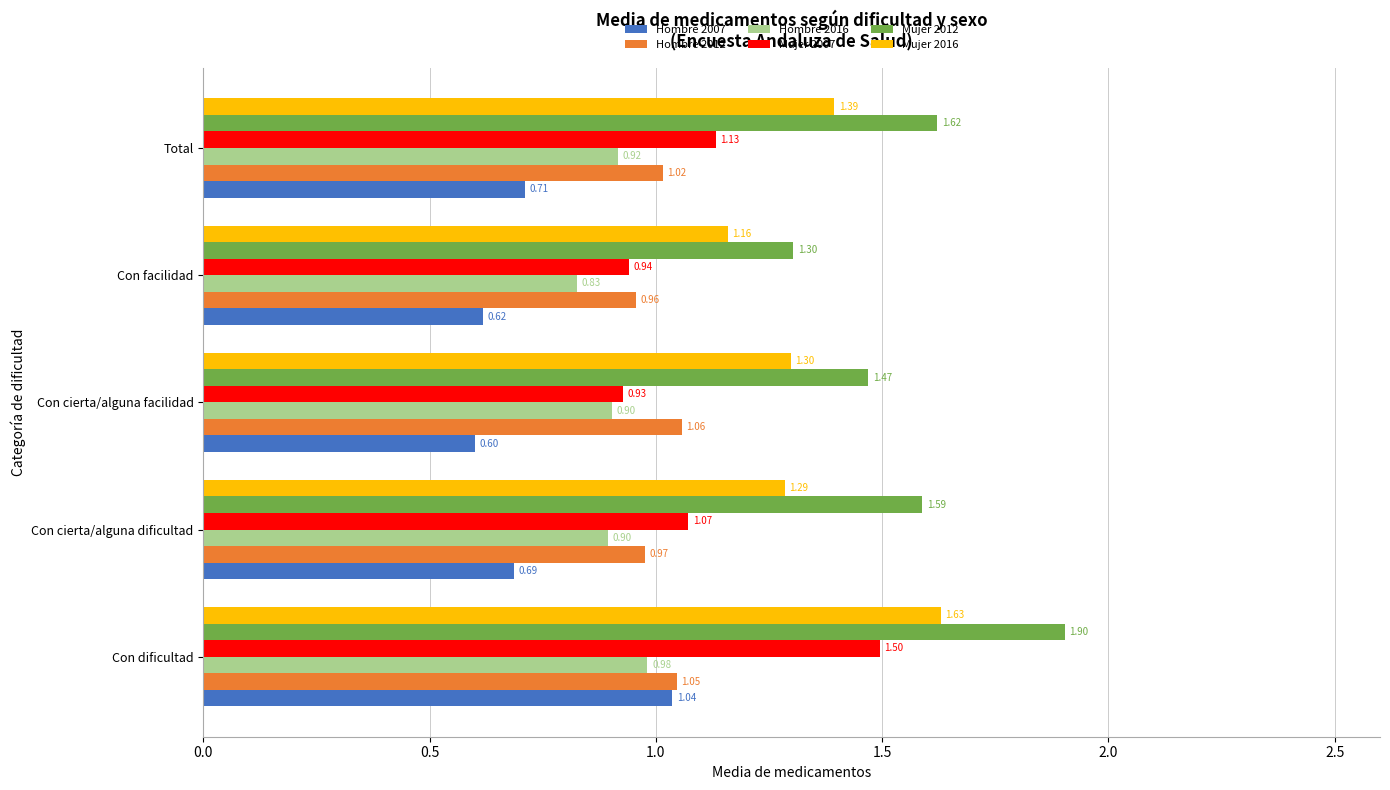

Where is Hombre 2012 nearest to the value 1?

Total